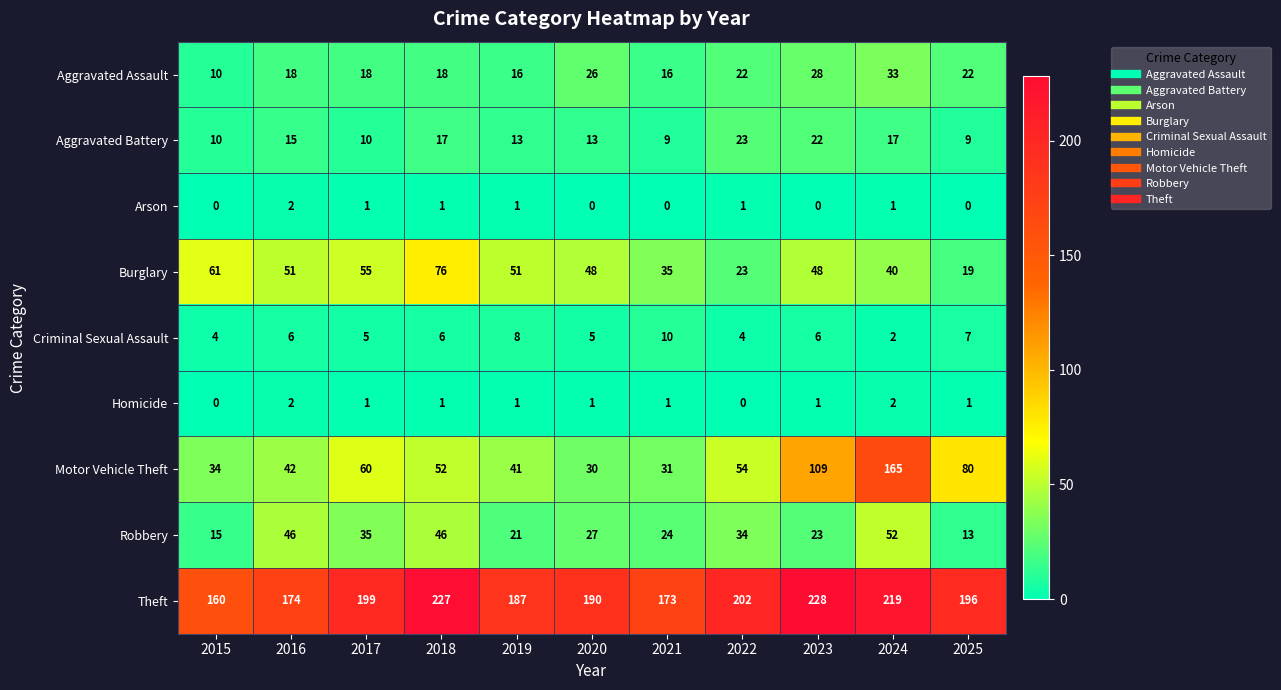

Is it true that Robbery equals 35 at 2017?

True